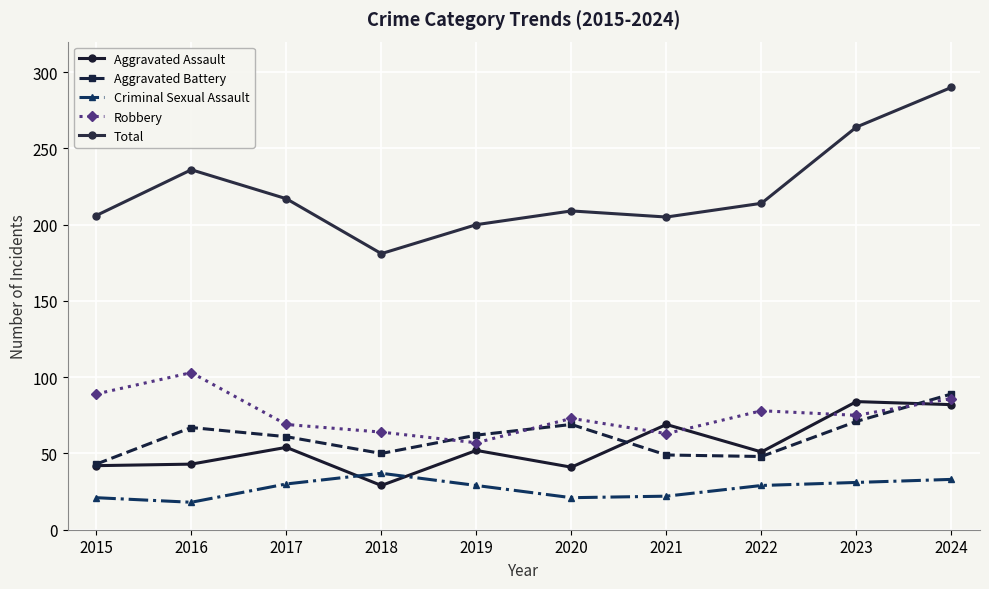

Count the number of data series in this chart.

5